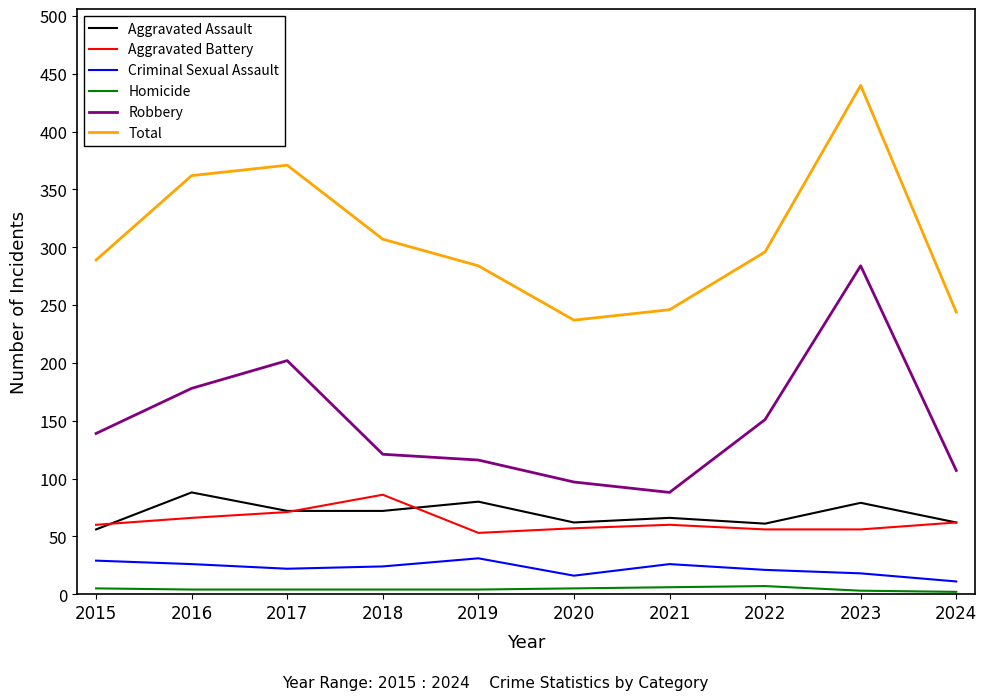

Rank the series at 2020 from lowest to highest value.

Homicide, Criminal Sexual Assault, Aggravated Battery, Aggravated Assault, Robbery, Total